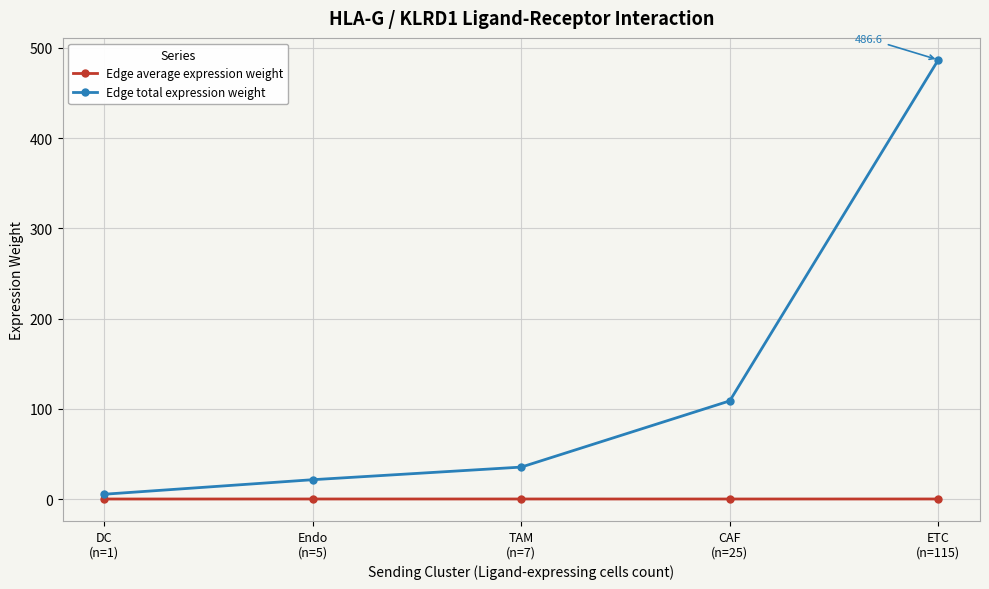

List the series in order of their peak value, highest first.

Edge total expression weight, Edge average expression weight